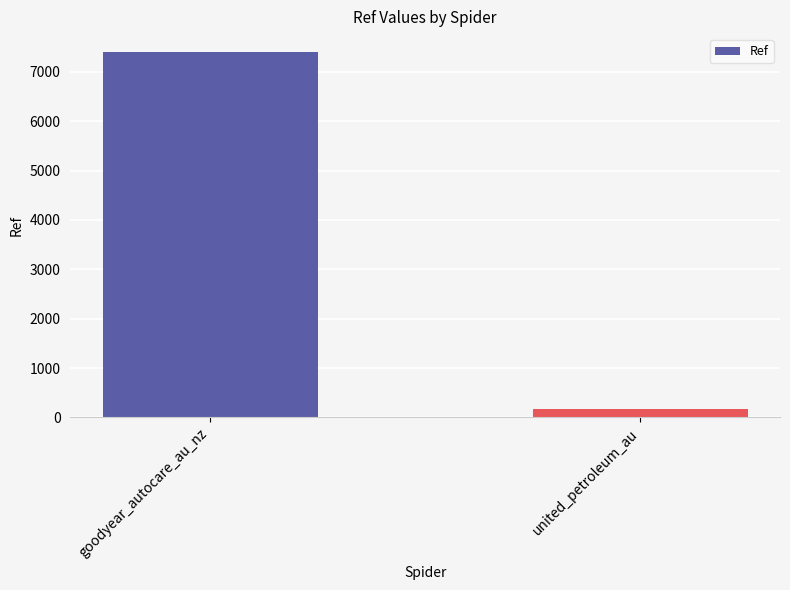

What is the smallest value displayed?

166